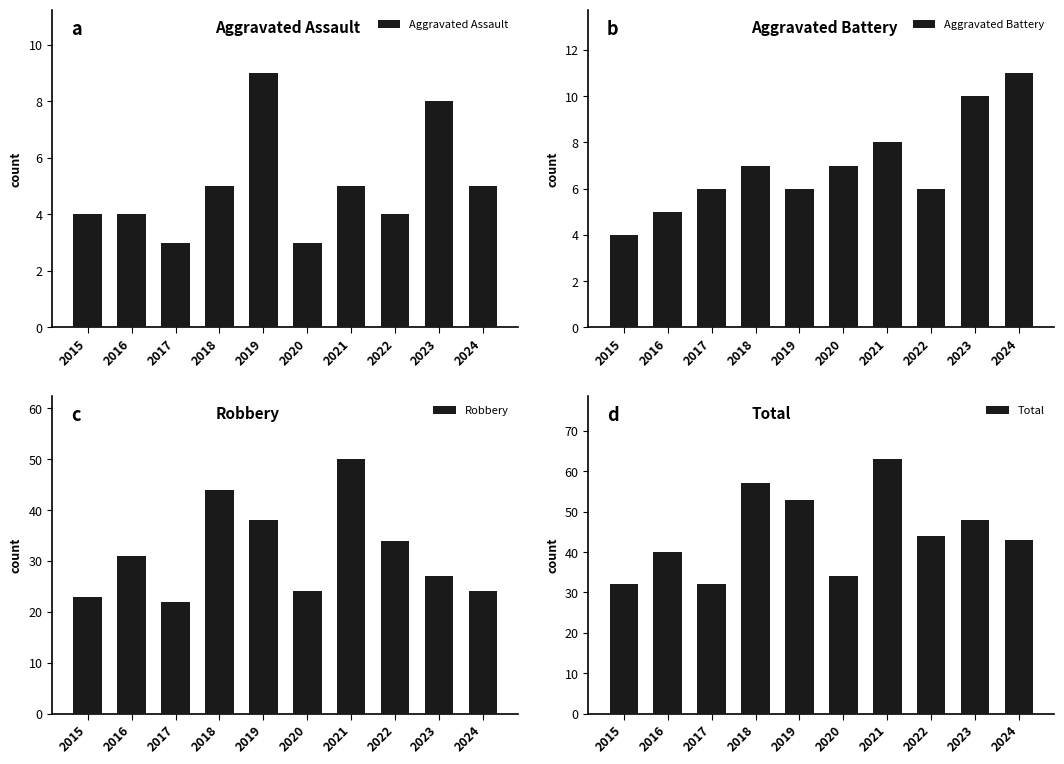

What is the difference between the highest and lowest values at 2019?

47